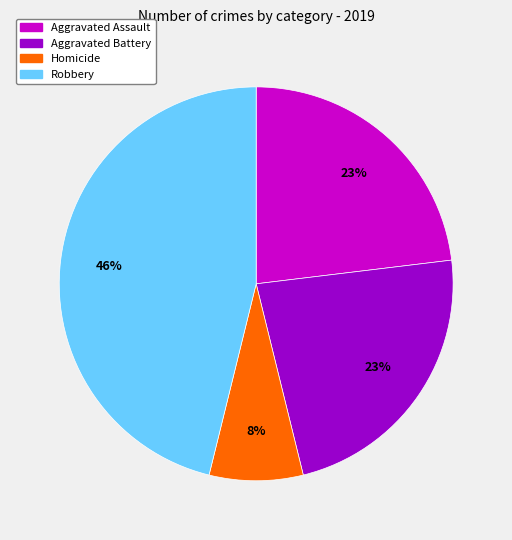

Is there a majority slice in this chart?

No